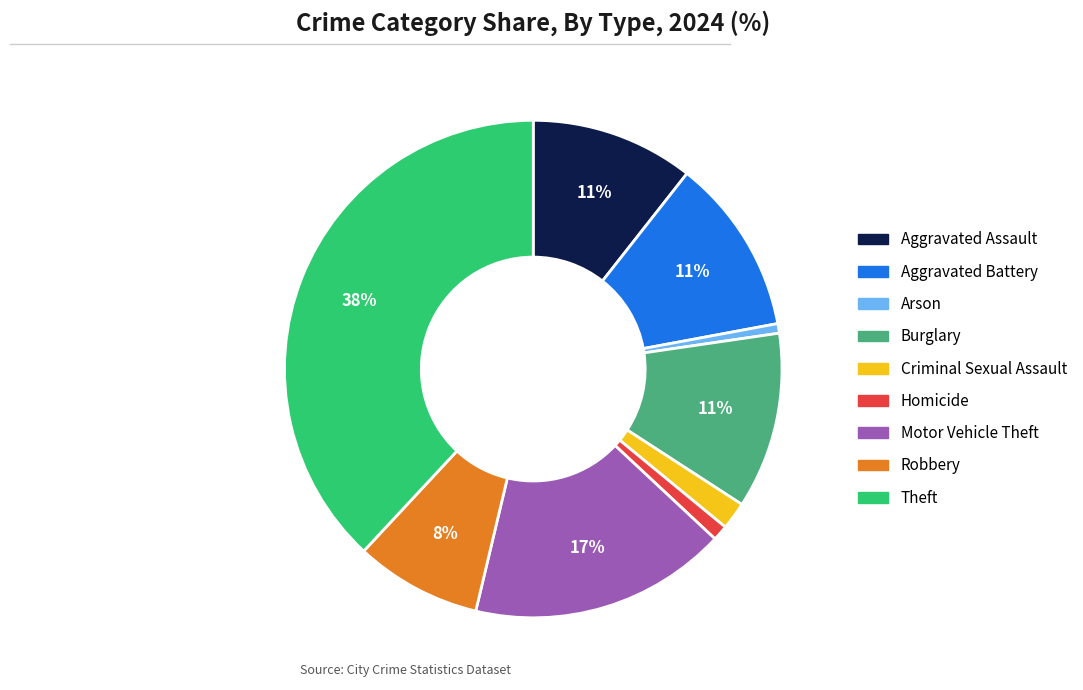

Does Burglary represent more than half of the total?

No